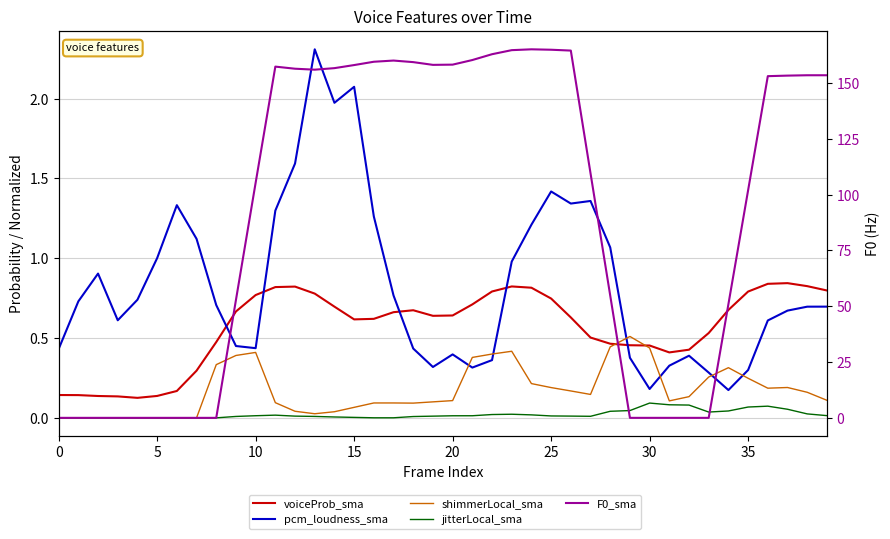

Does the chart have visible grid lines?

Yes